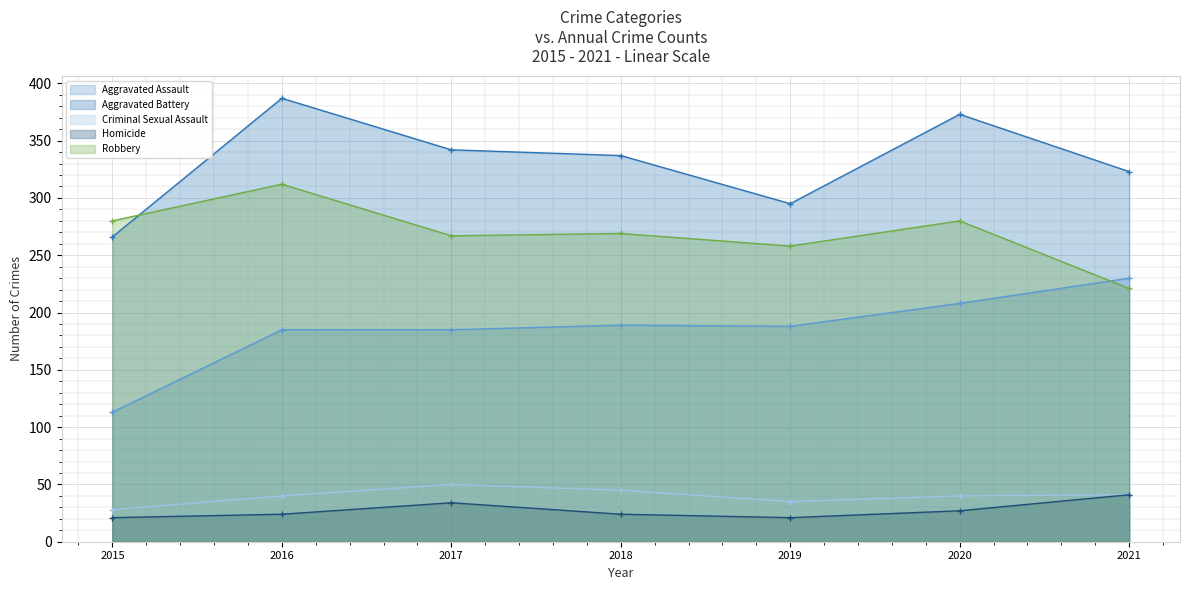

The Aggravated Battery series shows 342 at 2017. True or false?

True